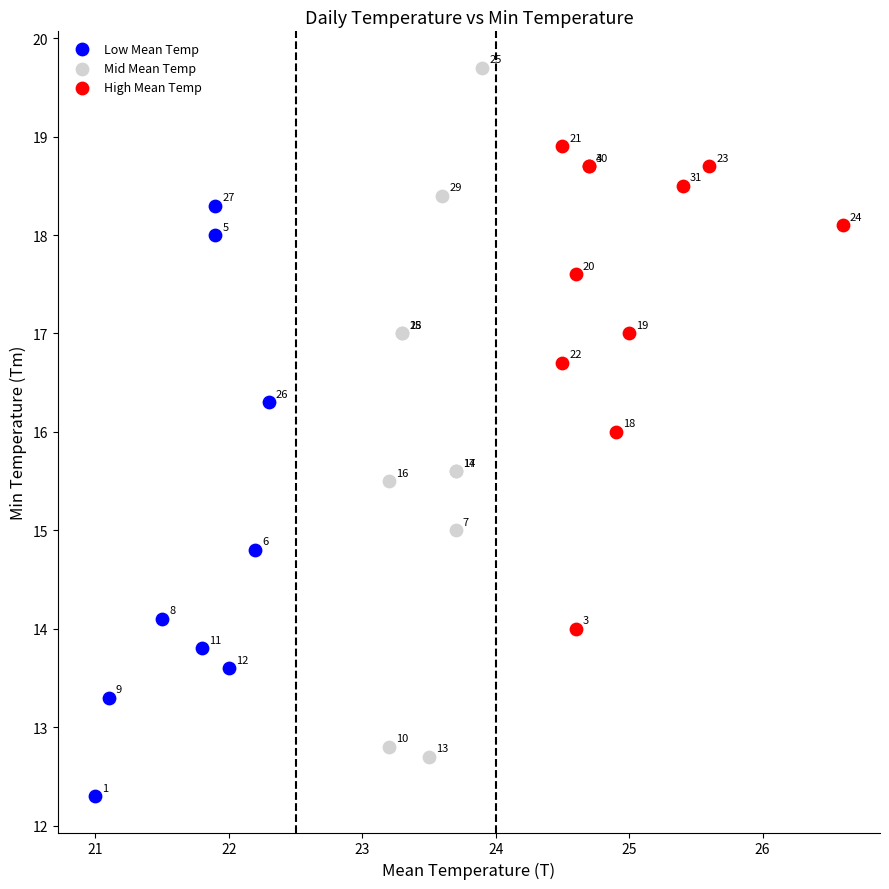

Which series contains the highest Y value?

Mid Mean Temp